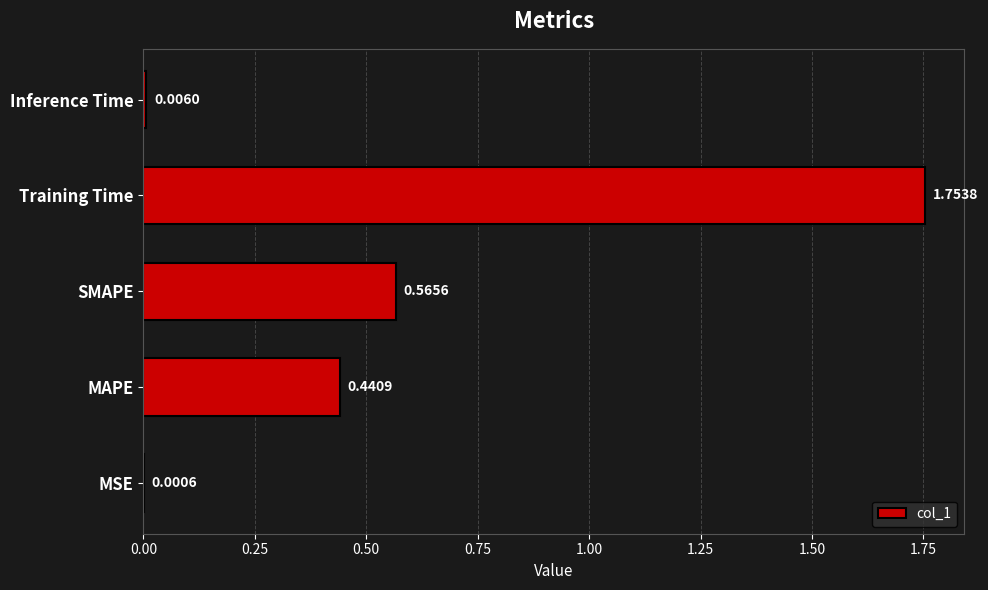

Where is the data nearest to the value 0?

MSE